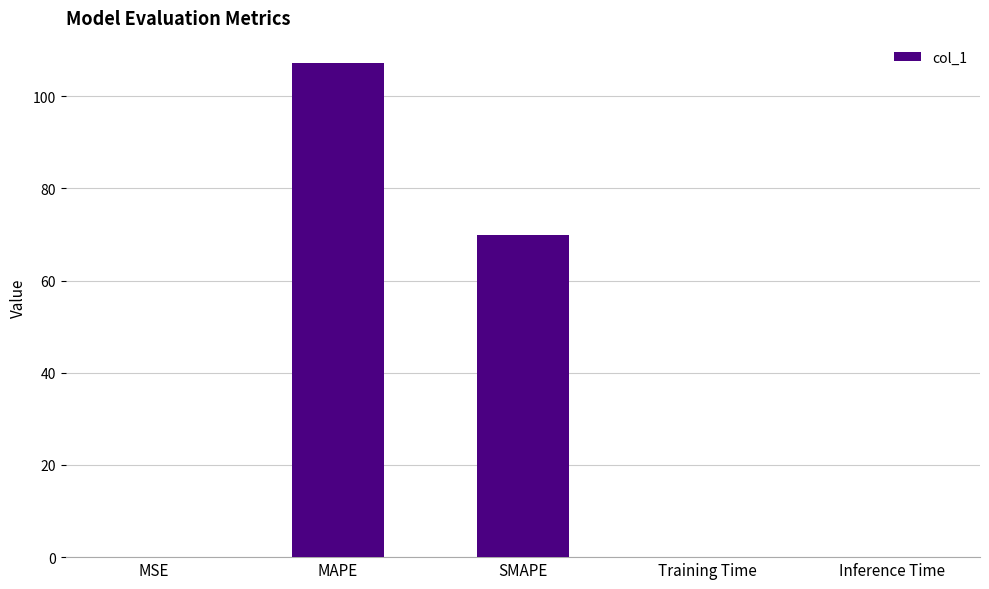

Between MAPE and MSE, which is larger?

MAPE